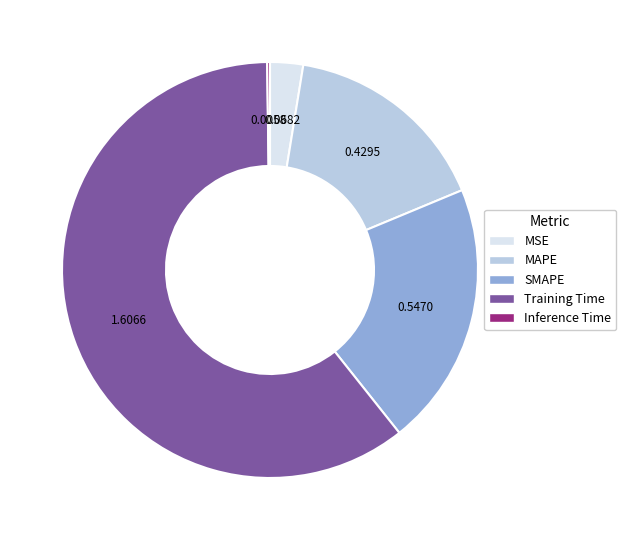

Combined, do MSE and SMAPE account for over 50%?

No